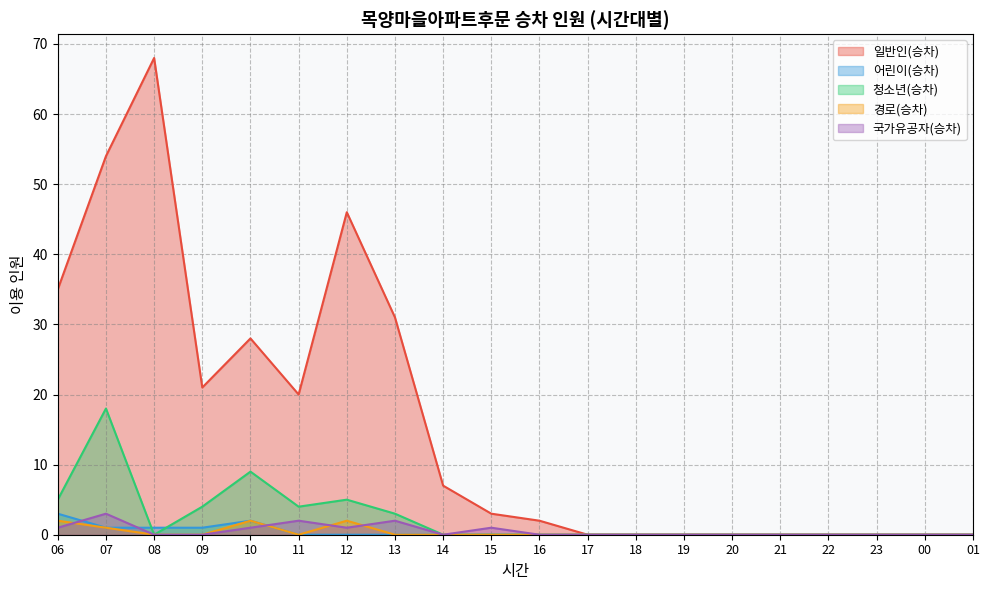

What are all the series names shown in the legend?

일반인(승차), 어린이(승차), 청소년(승차), 경로(승차), 국가유공자(승차)